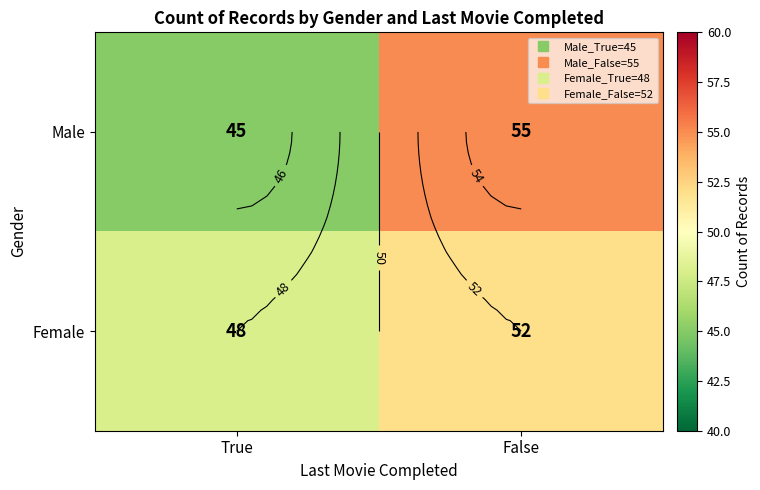

Between True and False, which series saw the biggest shift?

Male